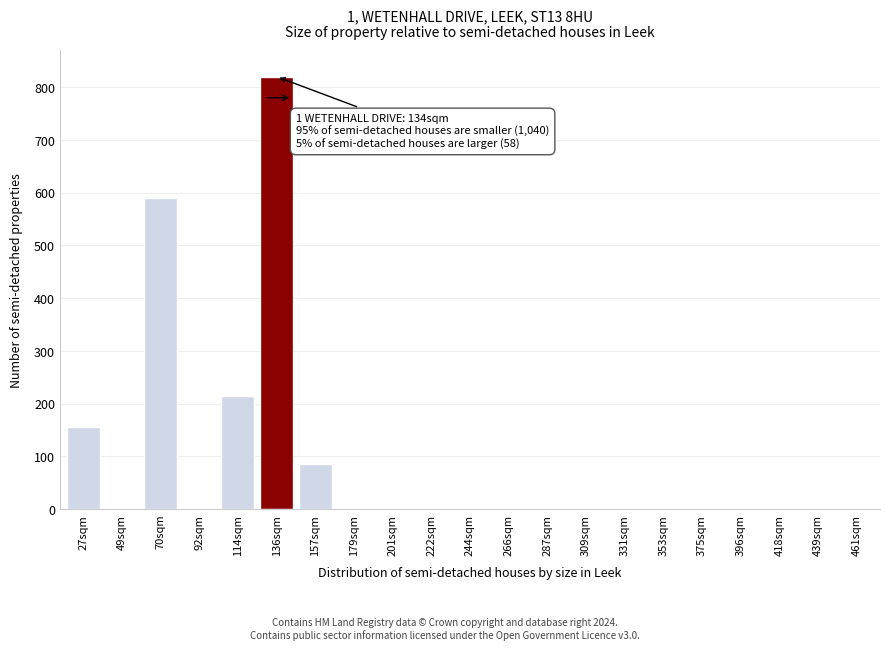

Reading left to right, transcribe all the data shown in this chart.

27sqm=155	49sqm=0	70sqm=590	92sqm=0	114sqm=215	136sqm=820	157sqm=85	179sqm=0	201sqm=0	222sqm=0	244sqm=0	266sqm=0	287sqm=0	309sqm=0	331sqm=0	353sqm=0	375sqm=0	396sqm=0	418sqm=0	439sqm=0	461sqm=0